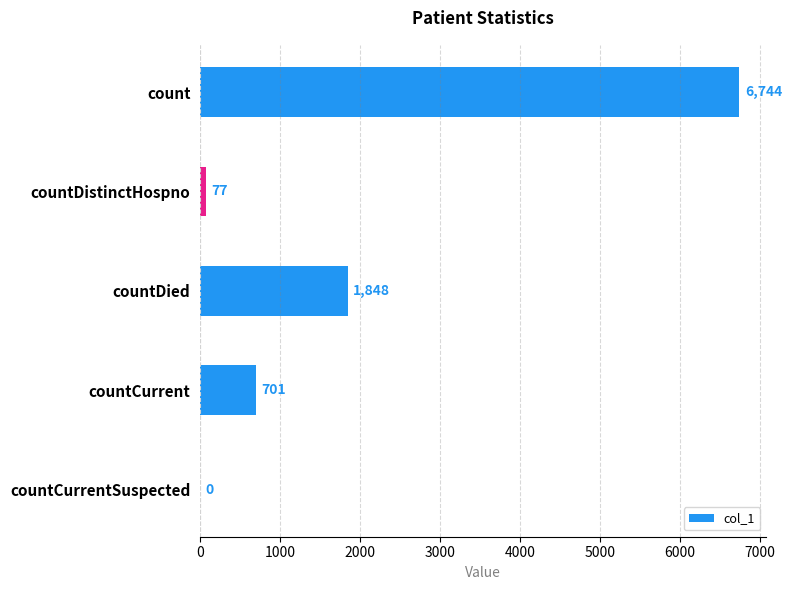

How many data points does each series have?

5